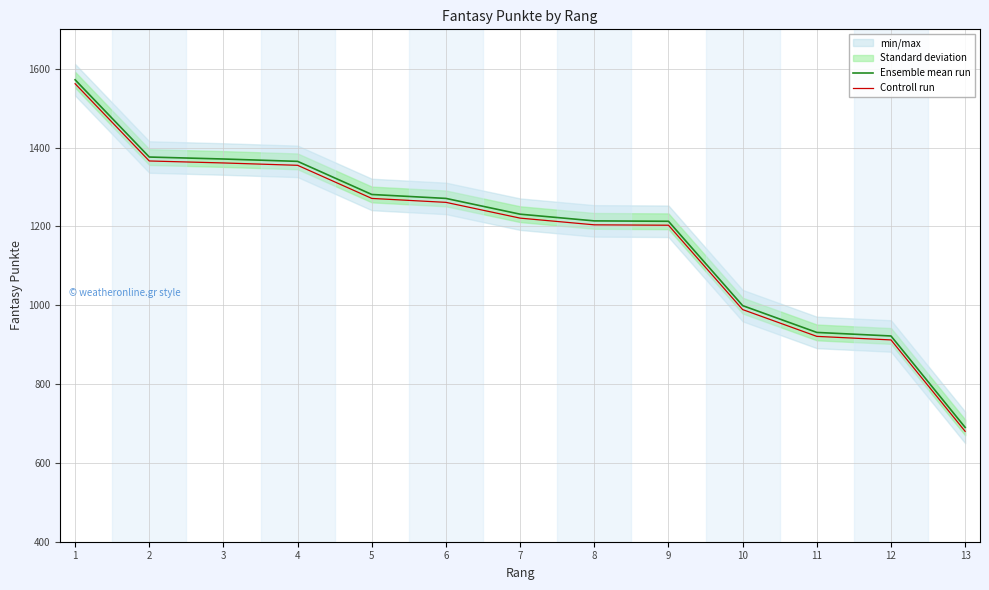

List the series in order of their overall mean, highest first.

Ensemble mean run, Controll run